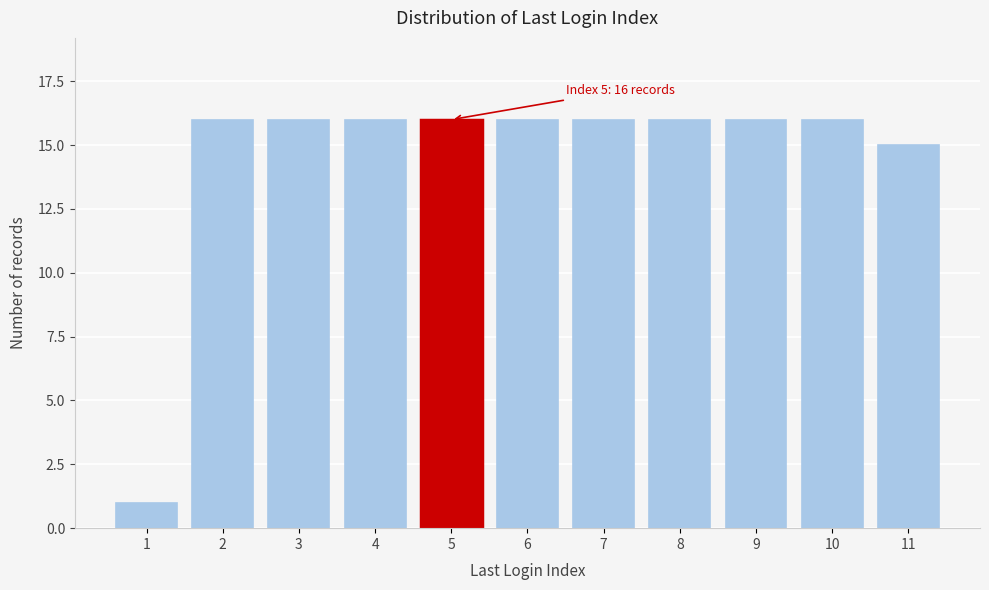

Reading right to left, extract all data points from this chart.

15	16	16	16	16	16	16	16	16	16	1